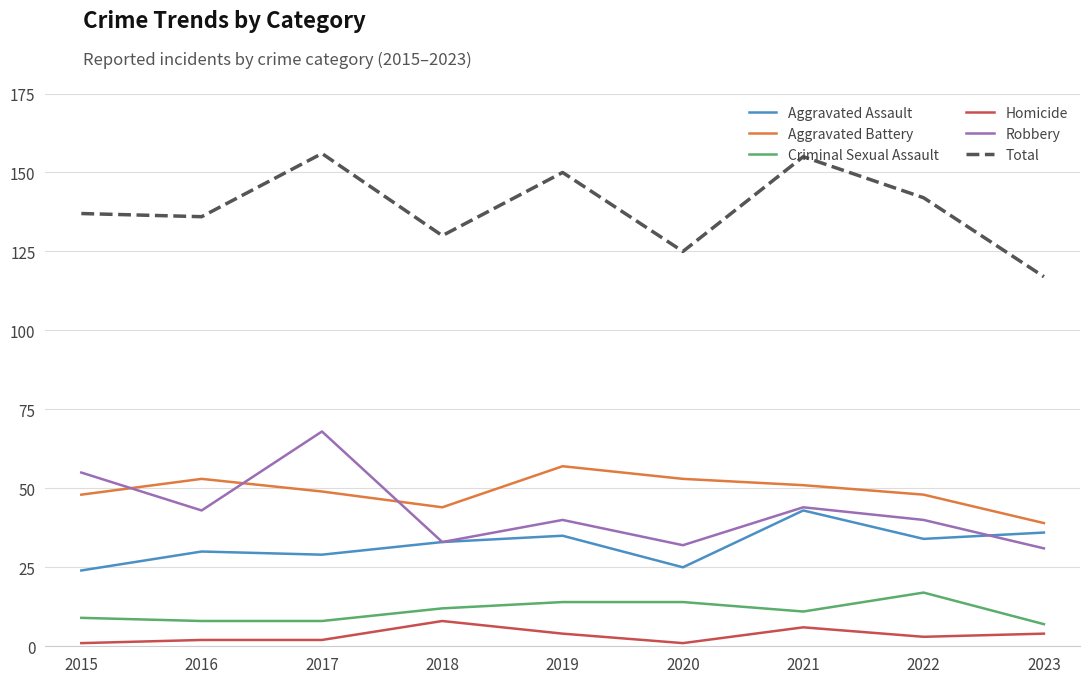

True or false: Homicide and Aggravated Battery intersect in this chart.

False